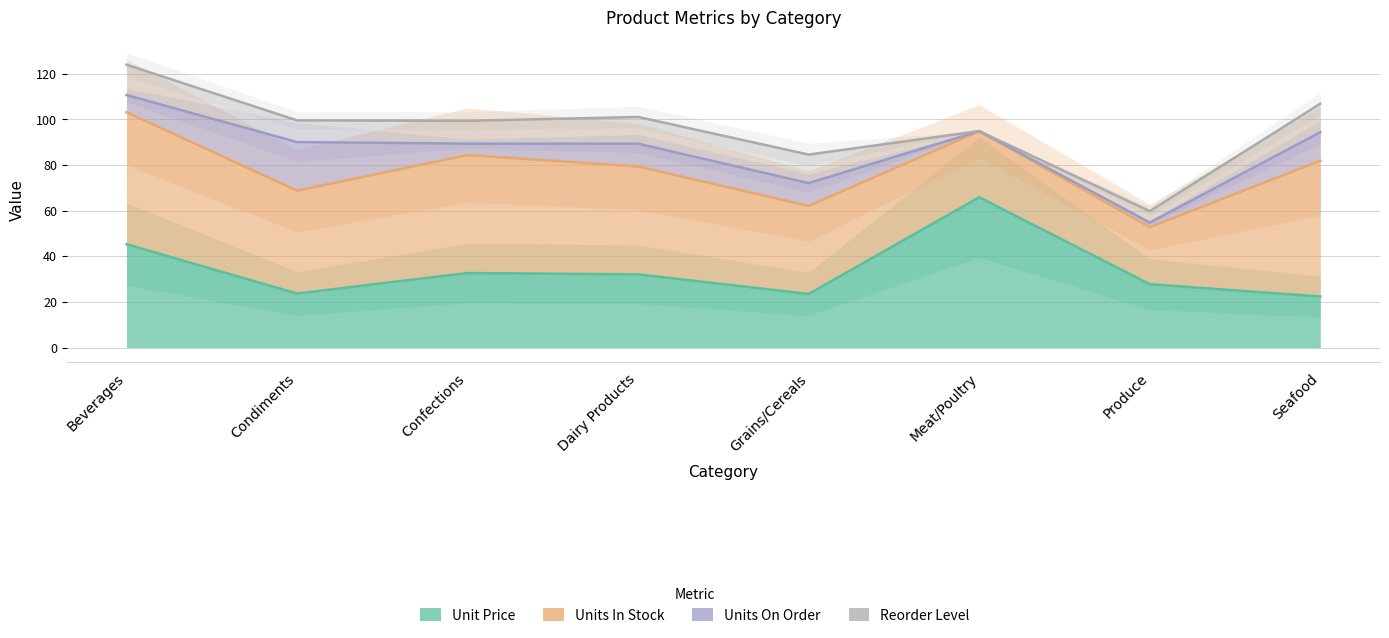

Which series ends up on top after the final intersection of Reorder Level and Units On Order?

Reorder Level